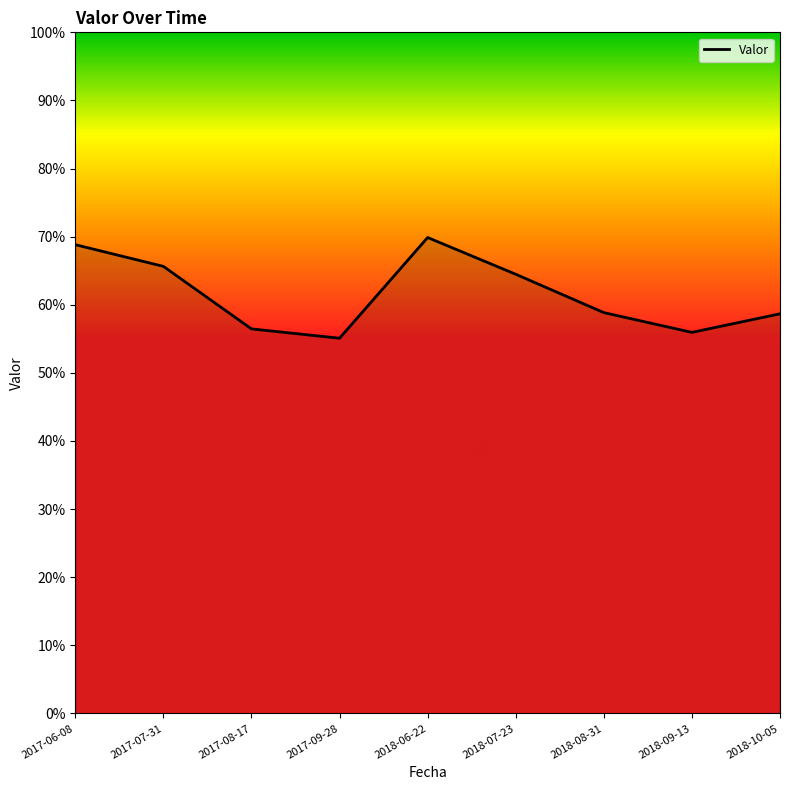

True or false: the data has more than 2 interior local peaks.

False